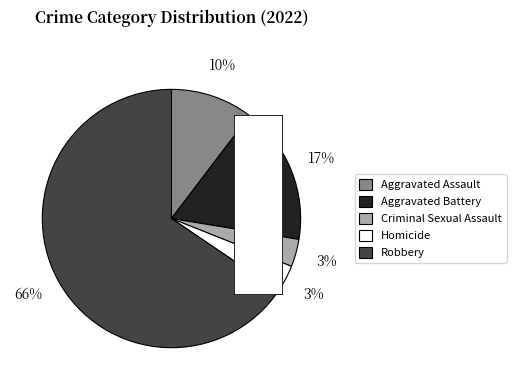

How much of the chart is everything except Aggravated Assault?

89.7%